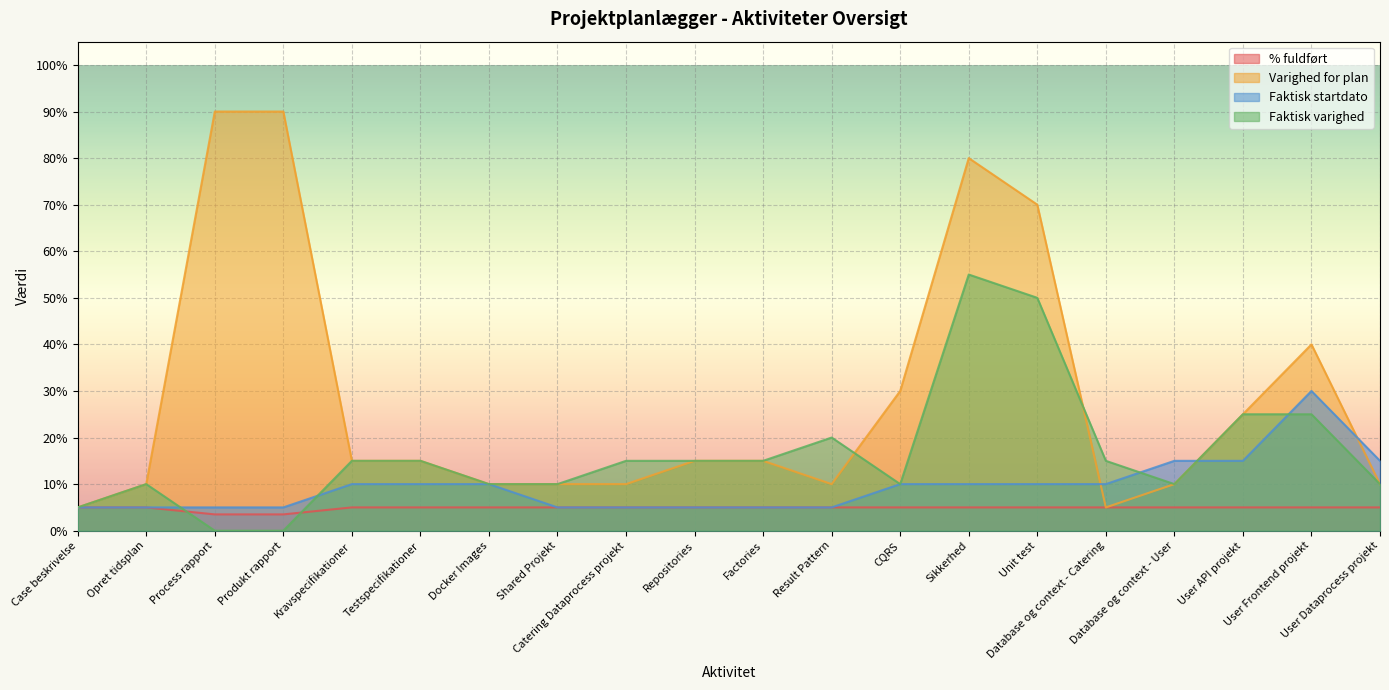

Between Process rapport and Shared Projekt, which is larger?

Shared Projekt